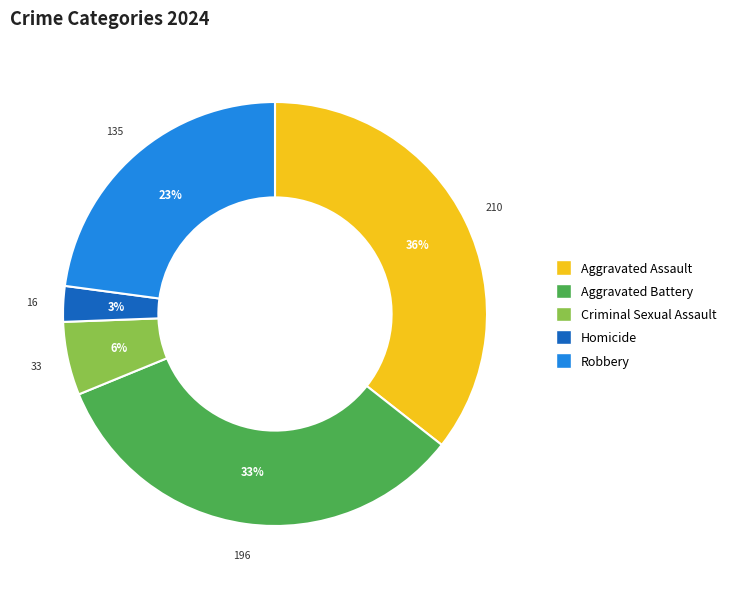

To the nearest percent, what portion does Criminal Sexual Assault represent?

6%